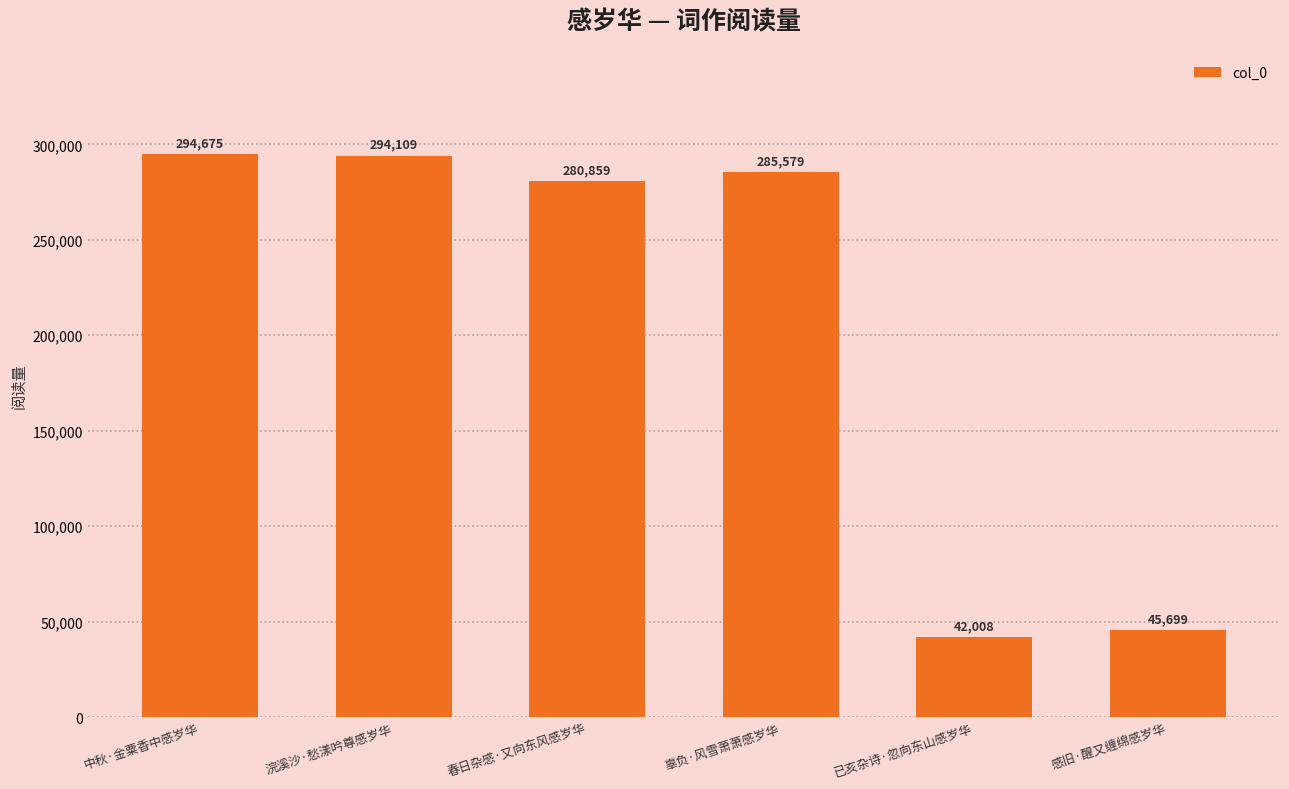

Does the chart contain any negative values?

No